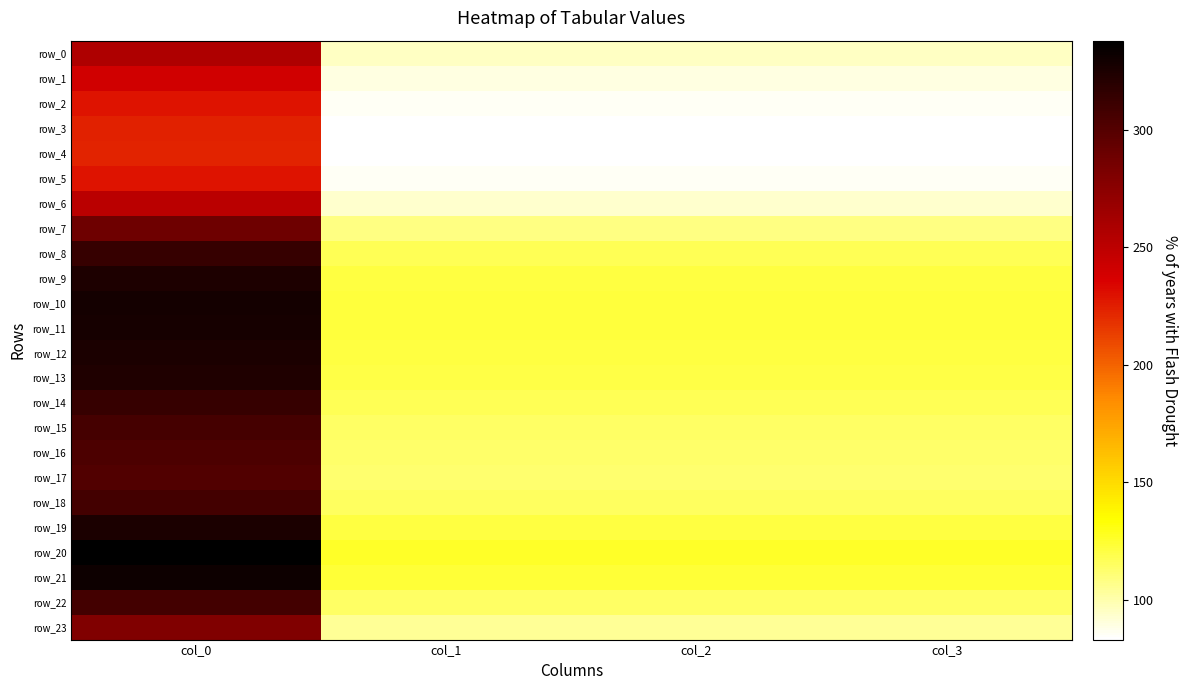

Reading left to right, extract all data points from this chart.

row_0: col_0=256.5	col_1=95.8	col_2=95.8	col_3=95.8
row_1: col_0=239.7	col_1=89.5	col_2=89.5	col_3=89.5
row_2: col_0=228.7	col_1=85.4	col_2=85.4	col_3=85.4
row_3: col_0=224.1	col_1=83.7	col_2=83.7	col_3=83.7
row_4: col_0=223.3	col_1=83.4	col_2=83.4	col_3=83.4
row_5: col_0=228.7	col_1=85.4	col_2=85.4	col_3=85.4
row_6: col_0=250.9	col_1=93.7	col_2=93.7	col_3=93.7
row_7: col_0=289.1	col_1=107.9	col_2=107.9	col_3=107.9
row_8: col_0=314.1	col_1=117.3	col_2=117.3	col_3=117.3
row_9: col_0=324.7	col_1=121.2	col_2=121.2	col_3=121.2
row_10: col_0=328.7	col_1=122.7	col_2=122.7	col_3=122.7
row_11: col_0=327.8	col_1=122.4	col_2=122.4	col_3=122.4
row_12: col_0=325.1	col_1=121.4	col_2=121.4	col_3=121.4
row_13: col_0=323.3	col_1=120.7	col_2=120.7	col_3=120.7
row_14: col_0=313.4	col_1=117.0	col_2=117.0	col_3=117.0
row_15: col_0=307.1	col_1=114.6	col_2=114.6	col_3=114.6
row_16: col_0=303.4	col_1=113.3	col_2=113.3	col_3=113.3
row_17: col_0=302.1	col_1=112.8	col_2=112.8	col_3=112.8
row_18: col_0=307.7	col_1=114.9	col_2=114.9	col_3=114.9
row_19: col_0=325.9	col_1=121.7	col_2=121.7	col_3=121.7
row_20: col_0=337.2	col_1=125.9	col_2=125.9	col_3=125.9
row_21: col_0=331.2	col_1=123.6	col_2=123.6	col_3=123.6
row_22: col_0=307.4	col_1=114.8	col_2=114.8	col_3=114.8
row_23: col_0=279.3	col_1=104.3	col_2=104.3	col_3=104.3